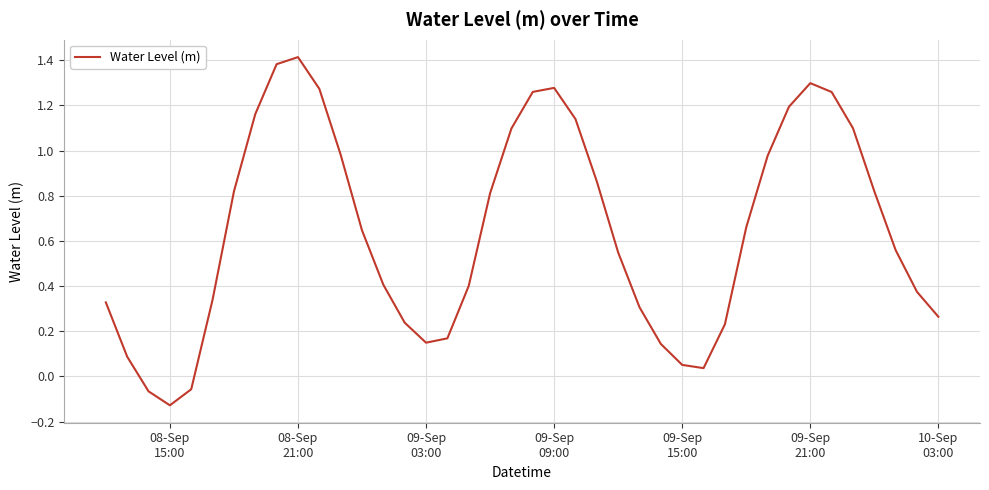

How many values are below 0?

3